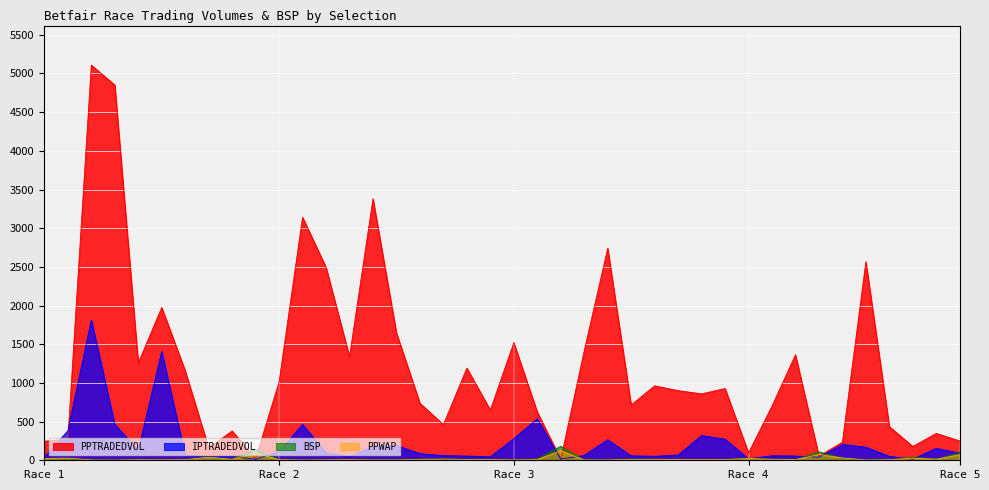

What position from the right is Indian Gold?

29